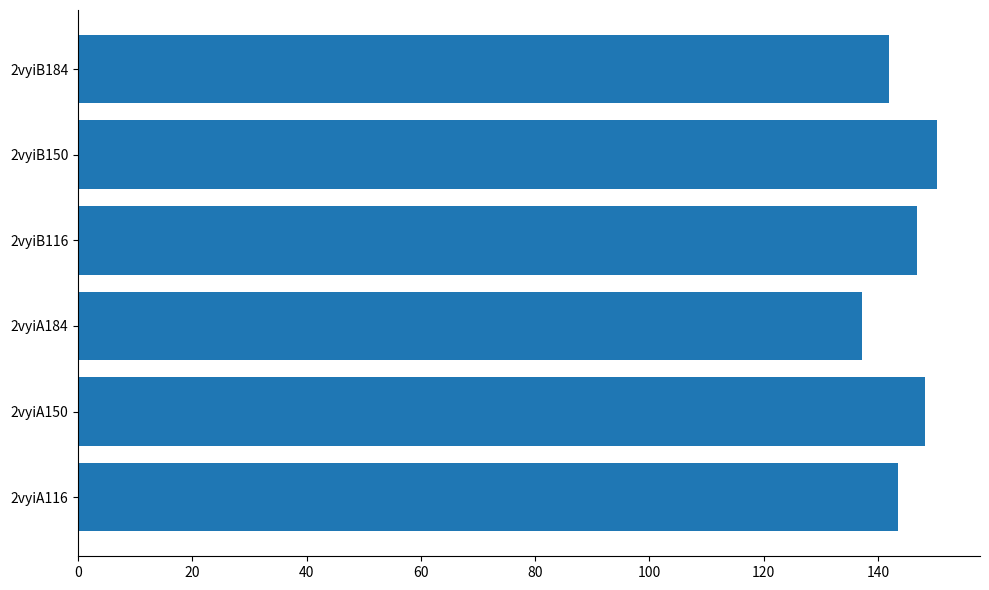

What is the difference between the values at 2vyiB116 and 2vyiA184?

9.7